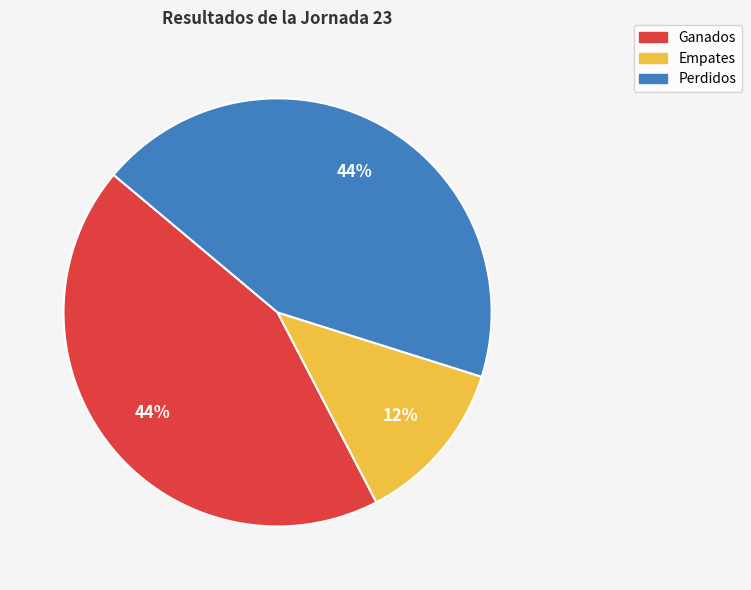

Is there any slice that represents more than half of the pie?

No